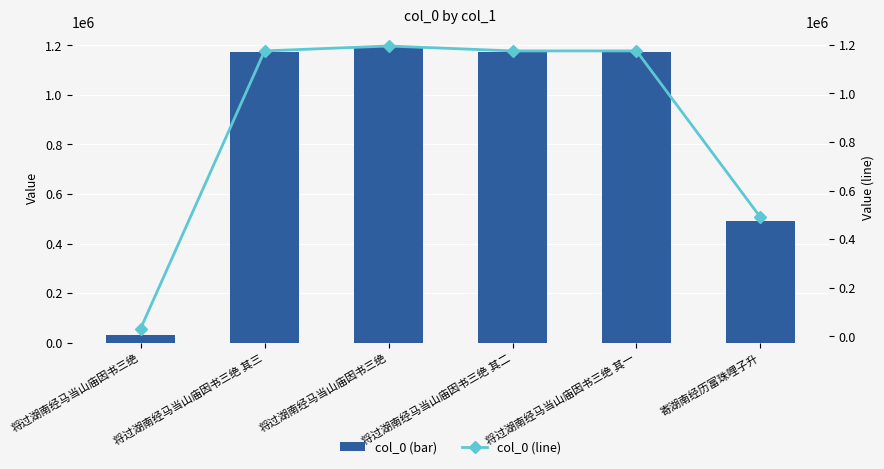

How many data points does each series have?

6